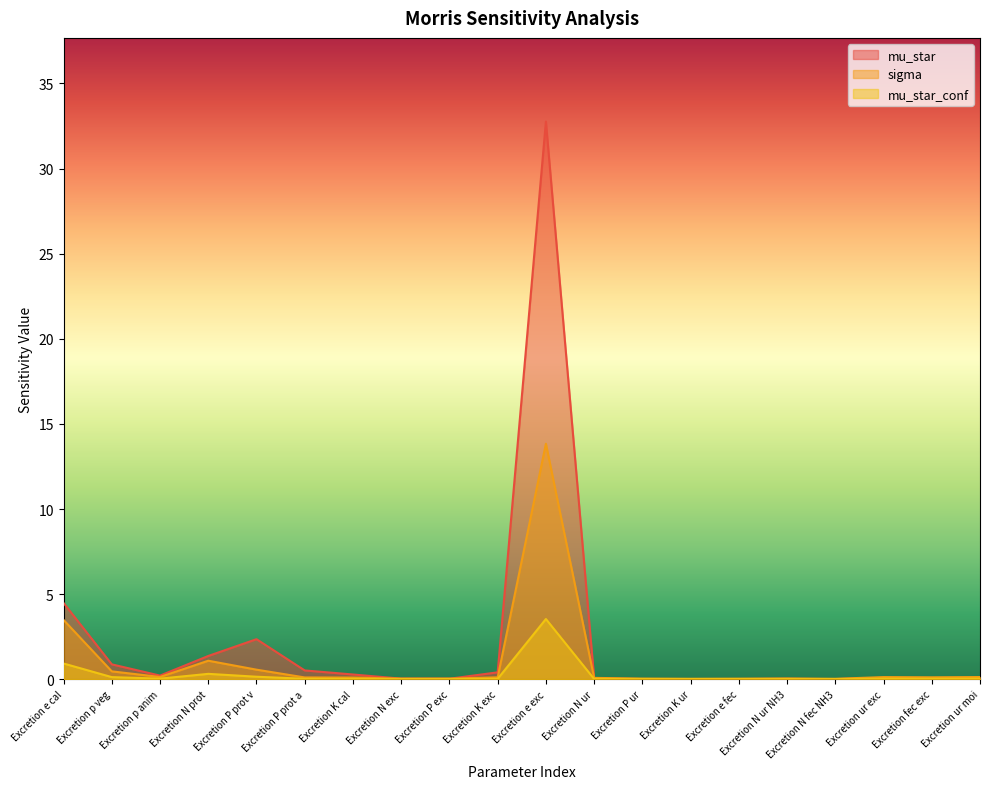

True or false: mu_star_conf has a value of 0.0 at Excretion K exc.

True